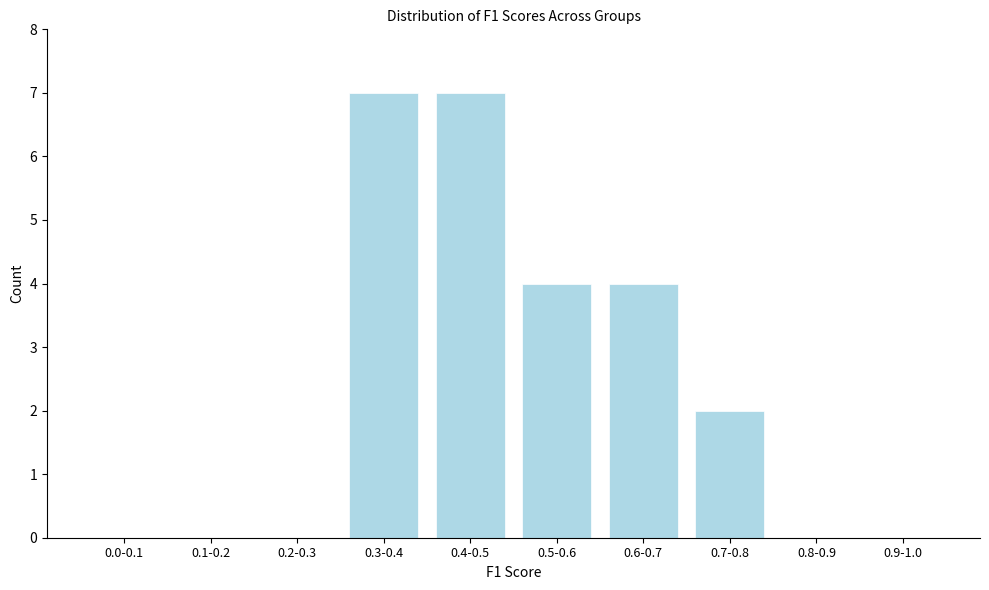

Reading left to right, extract all data points from this chart.

0.0-0.1=0	0.1-0.2=0	0.2-0.3=0	0.3-0.4=7	0.4-0.5=7	0.5-0.6=4	0.6-0.7=4	0.7-0.8=2	0.8-0.9=0	0.9-1.0=0